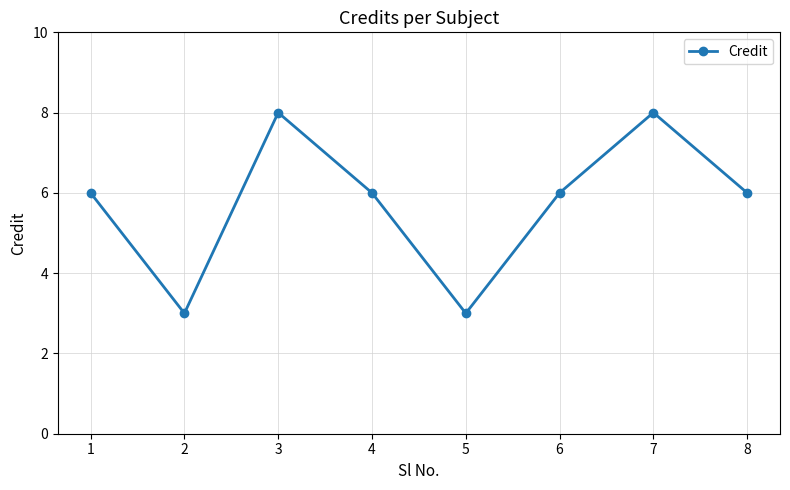

Where is the first local minimum?

2